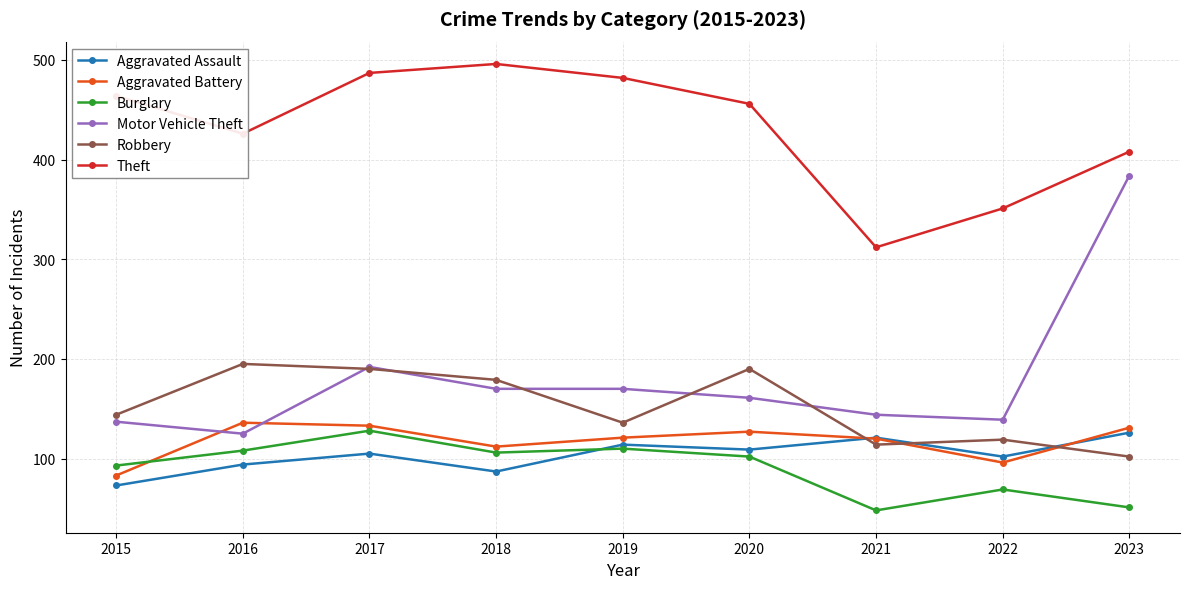

True or false: Theft and Motor Vehicle Theft cross at least once.

False